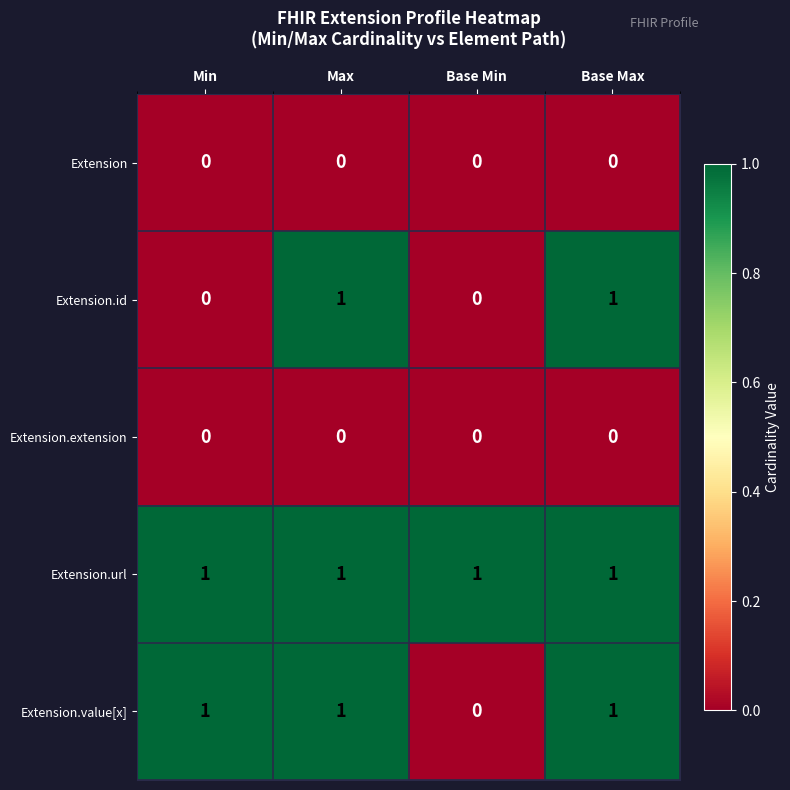

Between Min and Max, which series saw the biggest shift?

Extension.id